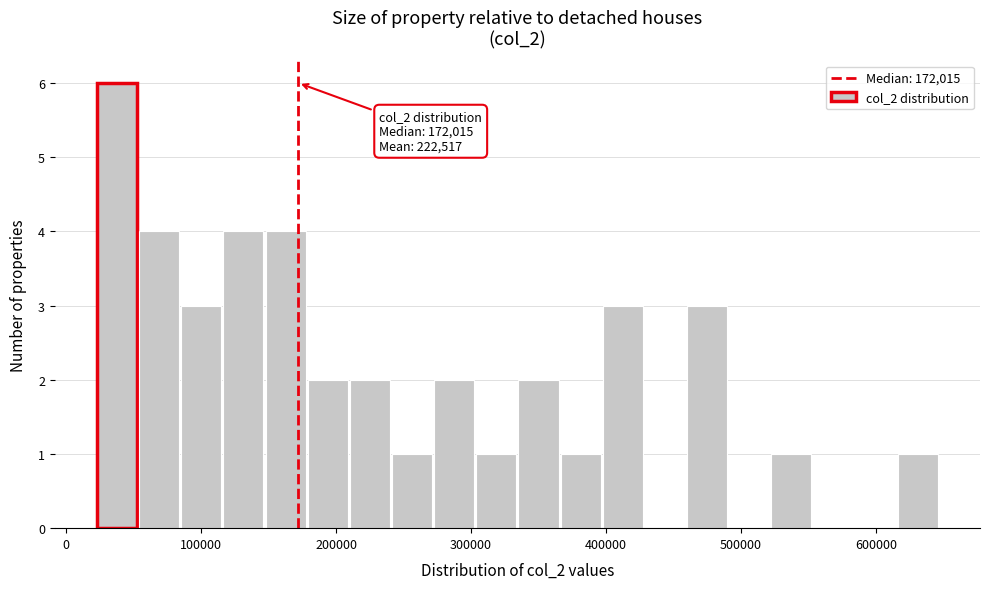

Around what value on the x-axis is the tallest bar? Give the approximate position of its centre, as read against the axis.

40000